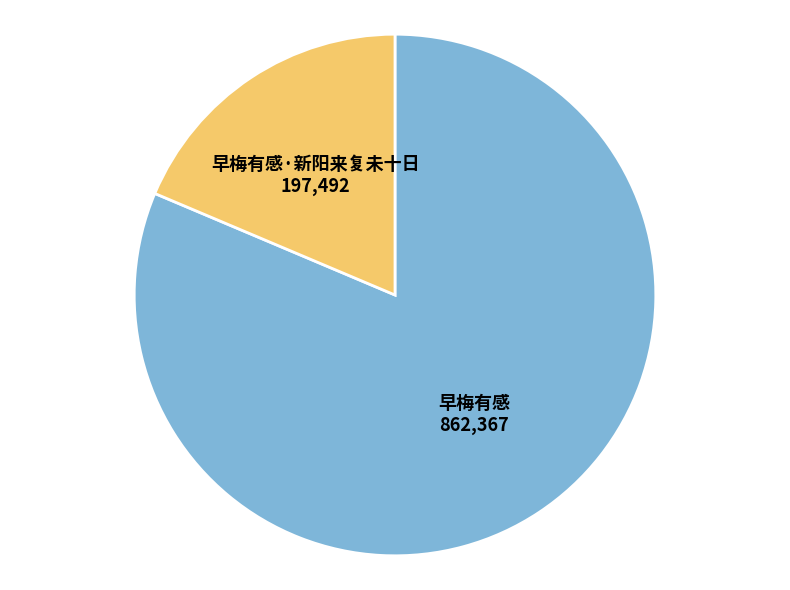

Which slice is the smallest?

早梅有感·新阳来复未十日